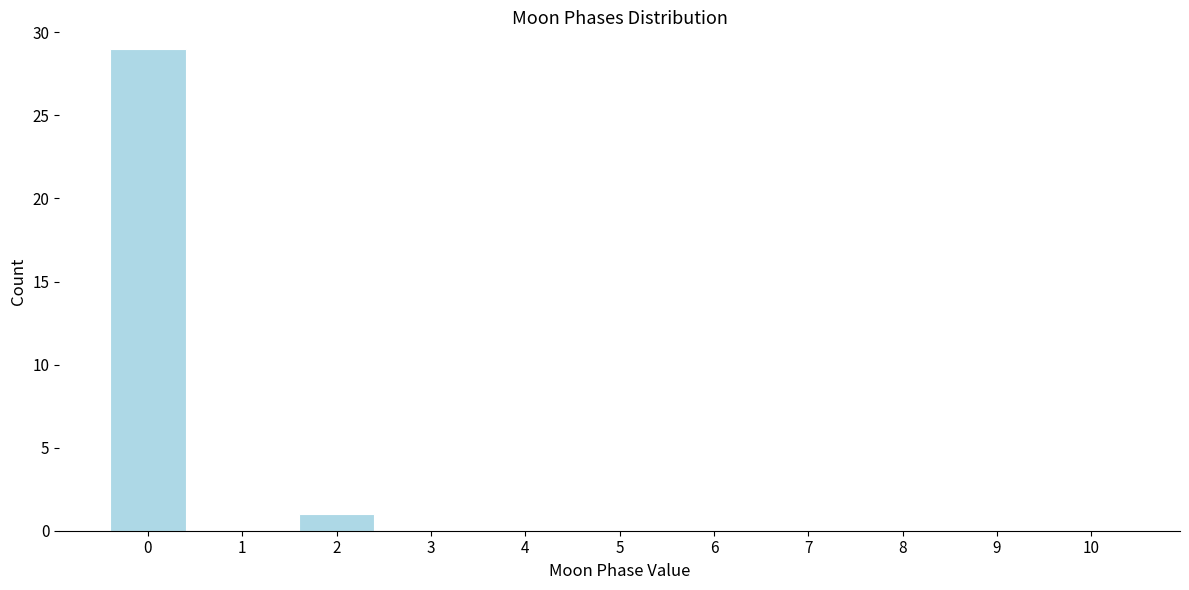

Reading left to right, transcribe all the data shown in this chart.

0=29	1=0	2=1	3=0	4=0	5=0	6=0	7=0	8=0	9=0	10=0